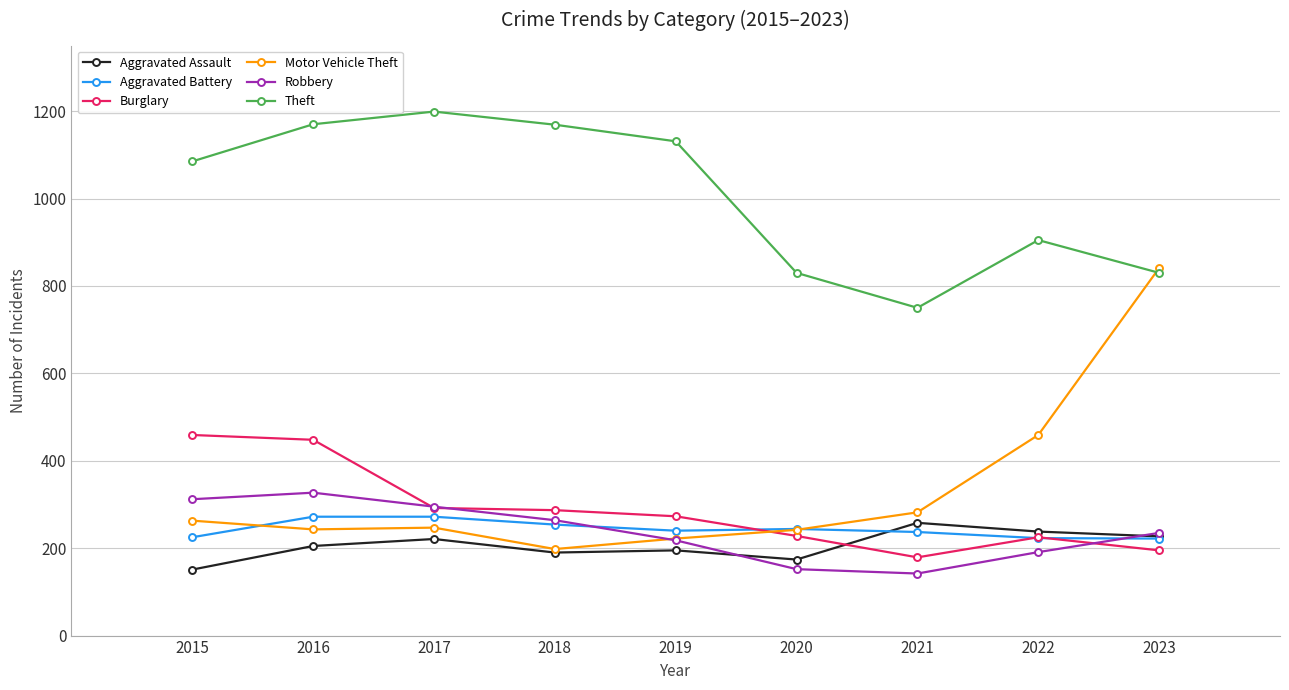

Which series has the largest total across all categories?

Theft